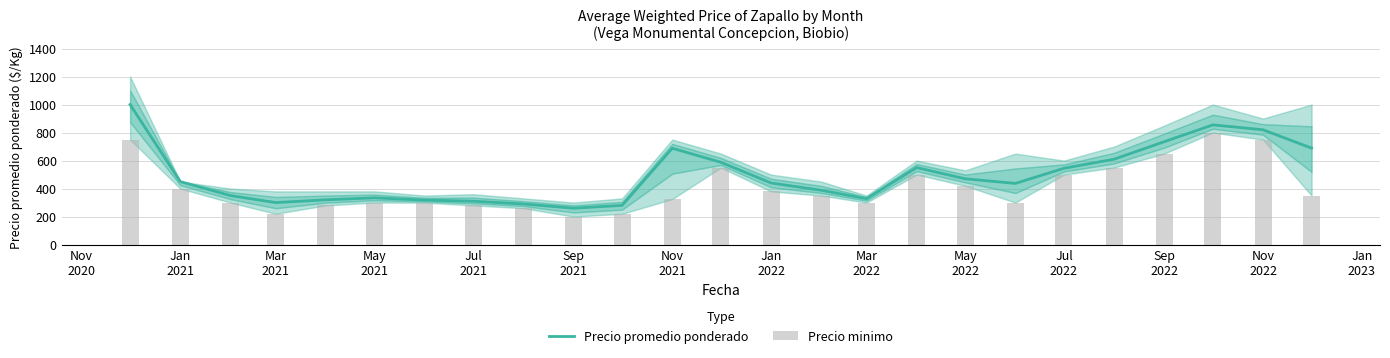

How many data points does each series have?

25